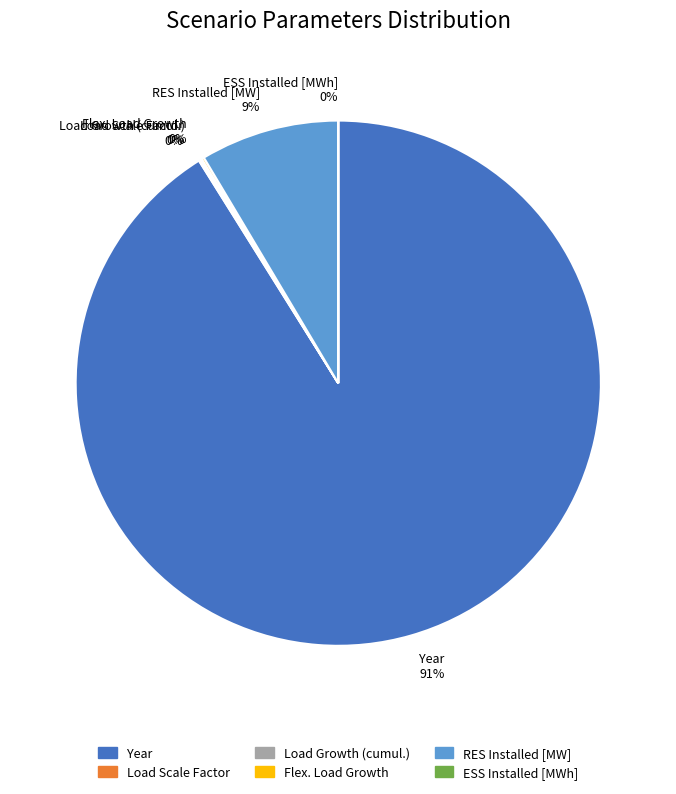

Does any single category account for the majority?

Yes